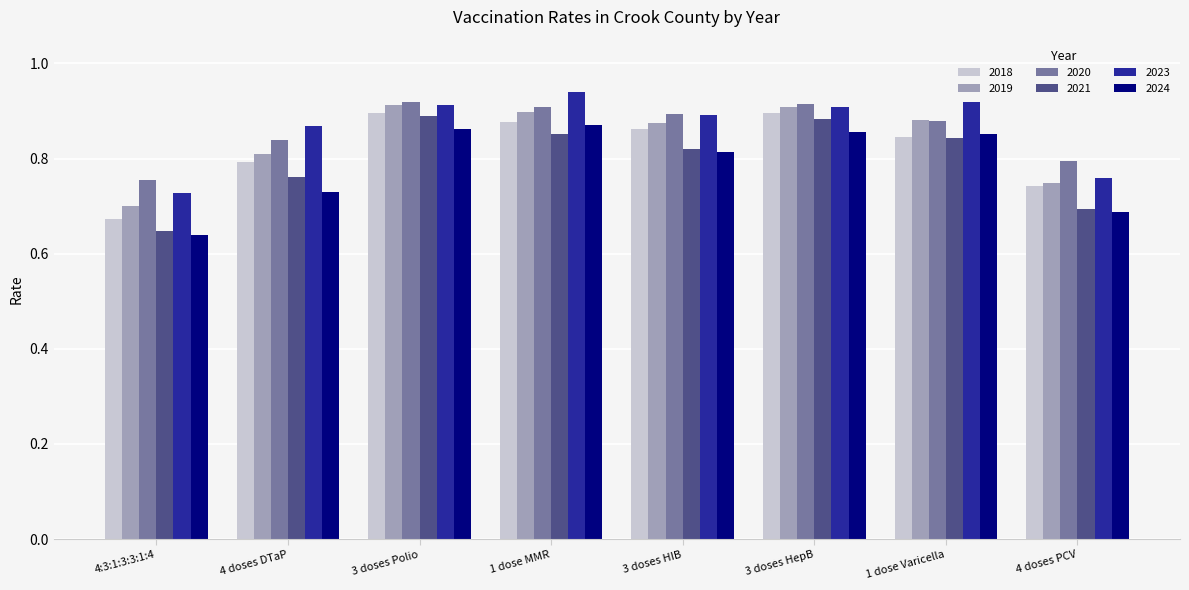

Is the value of 2019 at 3 doses HepB greater than the value of 2021 at 1 dose MMR?

Yes